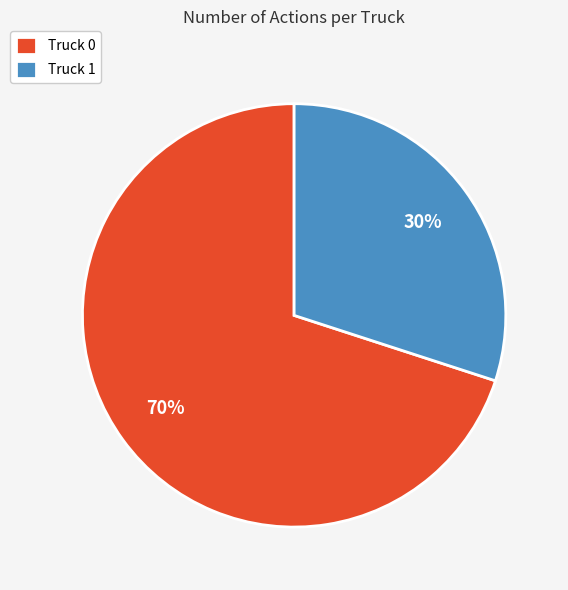

Is the sum of Truck 1 and Truck 0 greater than half?

Yes